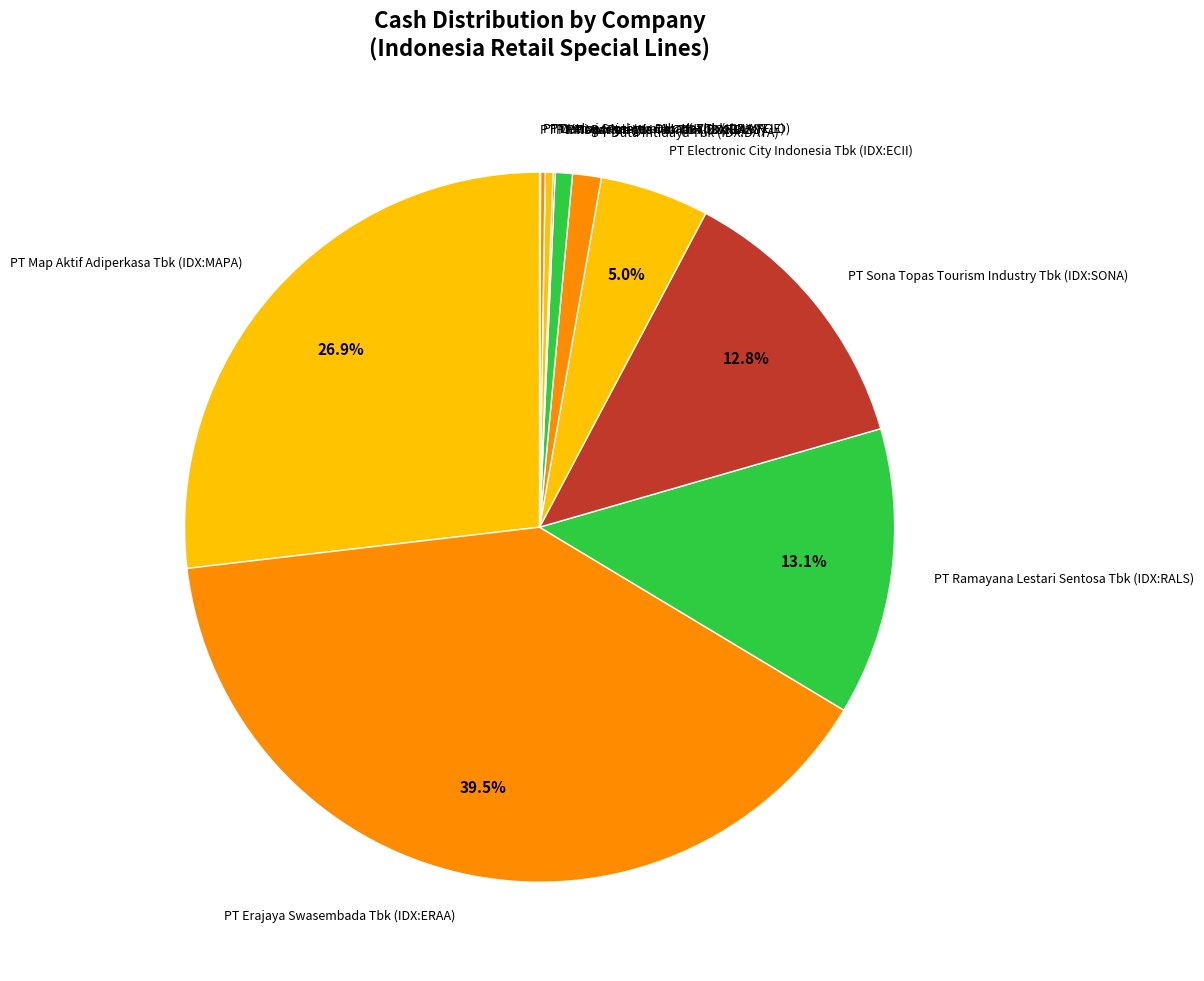

To the nearest percent, what is the average slice percentage?

9%